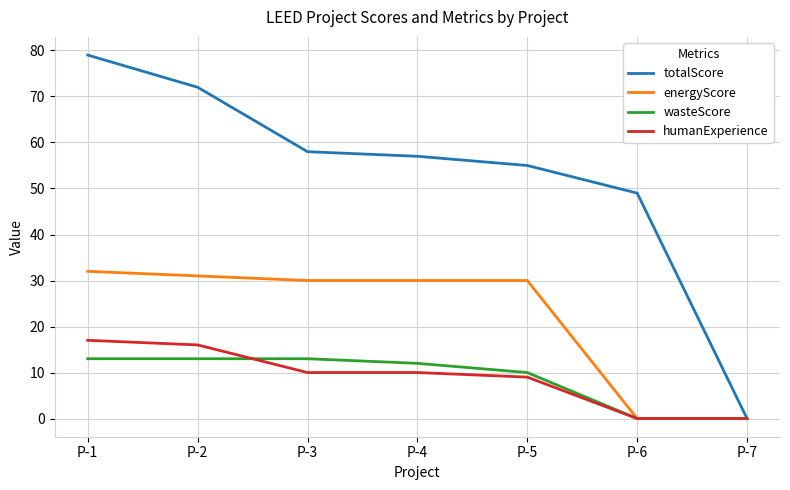

Does the chart display data point markers on the line(s)?

No